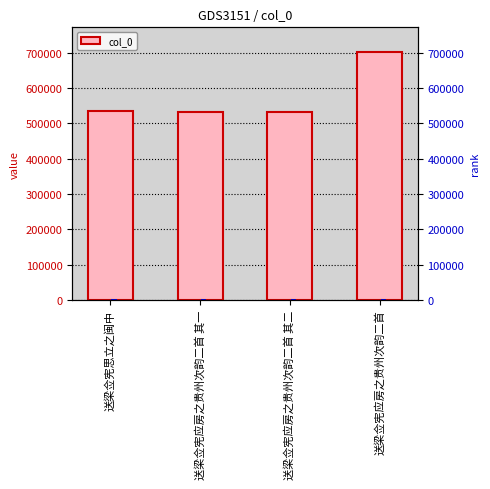

What is the sum of all values?

2299210